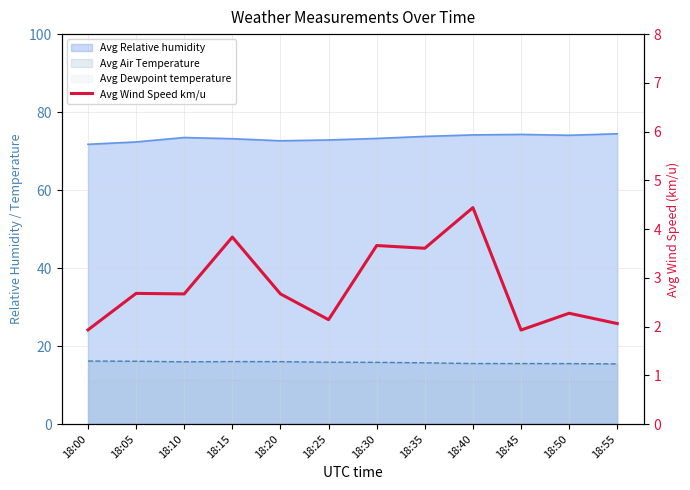

Reading right to left, list all the values displayed in this chart.

2.1	2.3	1.9	4.4	3.6	3.7	2.1	2.7	3.8	2.7	2.7	1.9